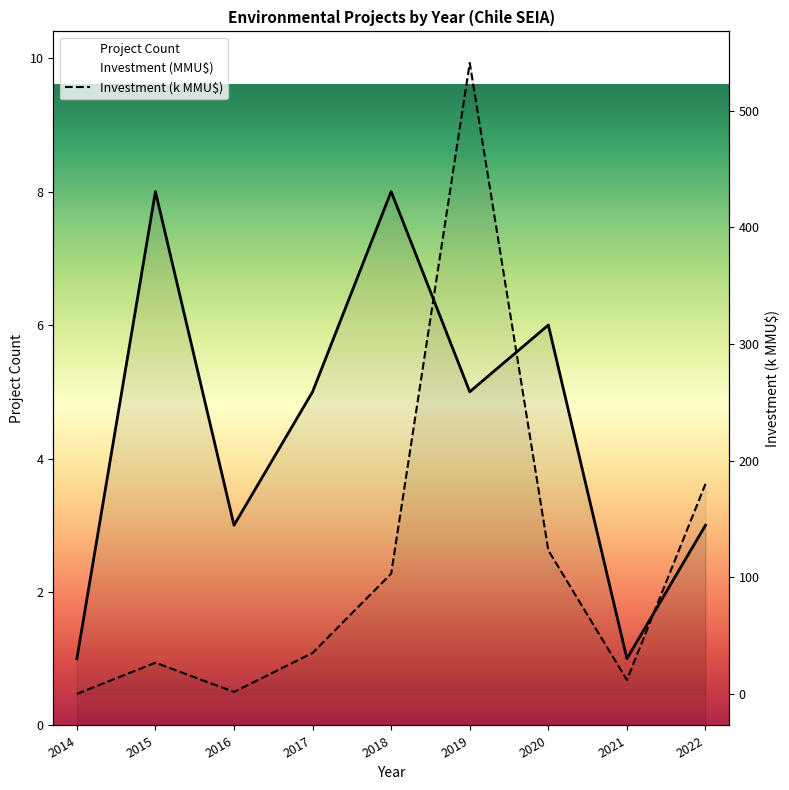

At which label does Investment (k MMU$) reach its minimum?

2014